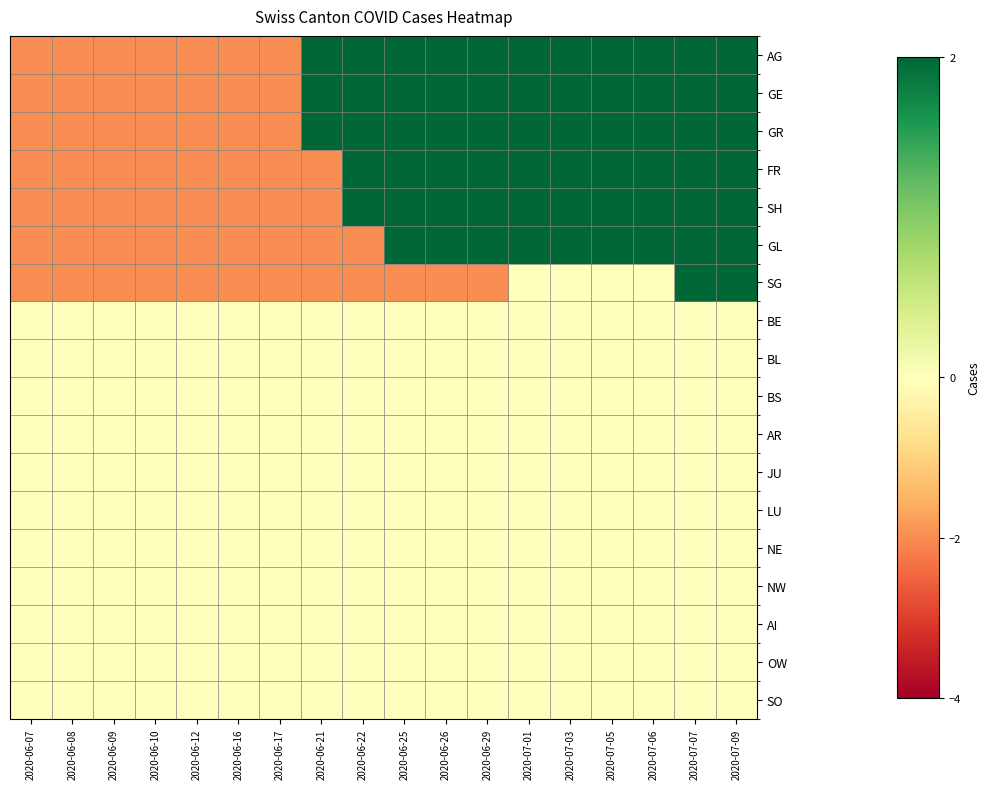

What is the spread (max minus min) of values at 2020-06-29?

4